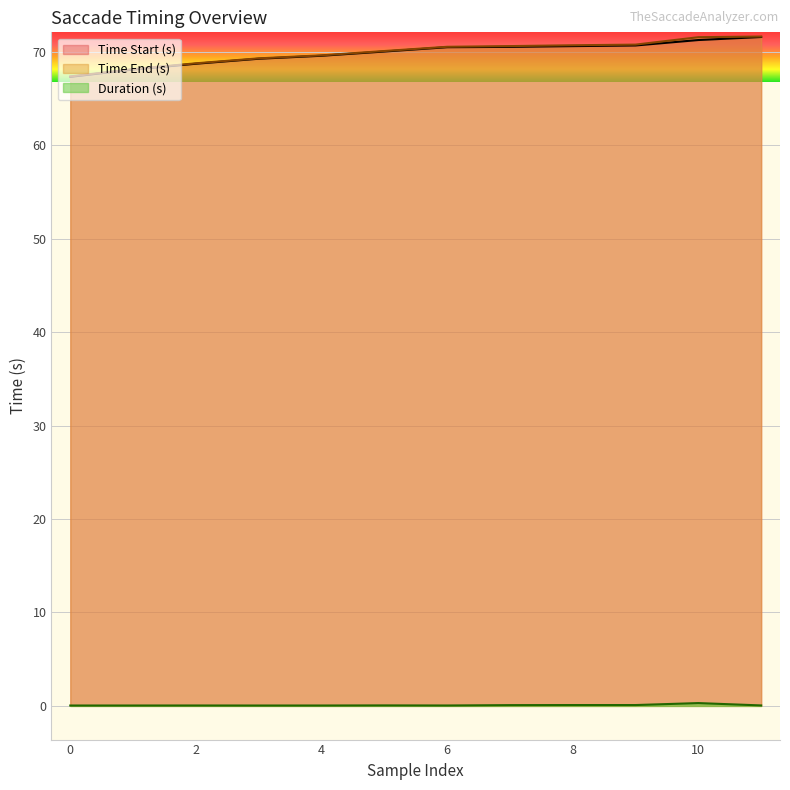

Reading right to left, list all the values displayed in this chart.

Time Start (s): 11=71.6	10=71.3	9=70.7	8=70.6	7=70.5	6=70.5	5=70.0	4=69.6	3=69.3	2=68.7	1=68.1	0=67.3
Time End (s): 11=71.7	10=71.6	9=70.8	8=70.7	7=70.6	6=70.6	5=70.1	4=69.6	3=69.3	2=68.8	1=68.2	0=67.4
Duration (s): 11=0.1	10=0.3	9=0.1	8=0.1	7=0.1	6=0.0	5=0.1	4=0.0	3=0.0	2=0.0	1=0.0	0=0.0